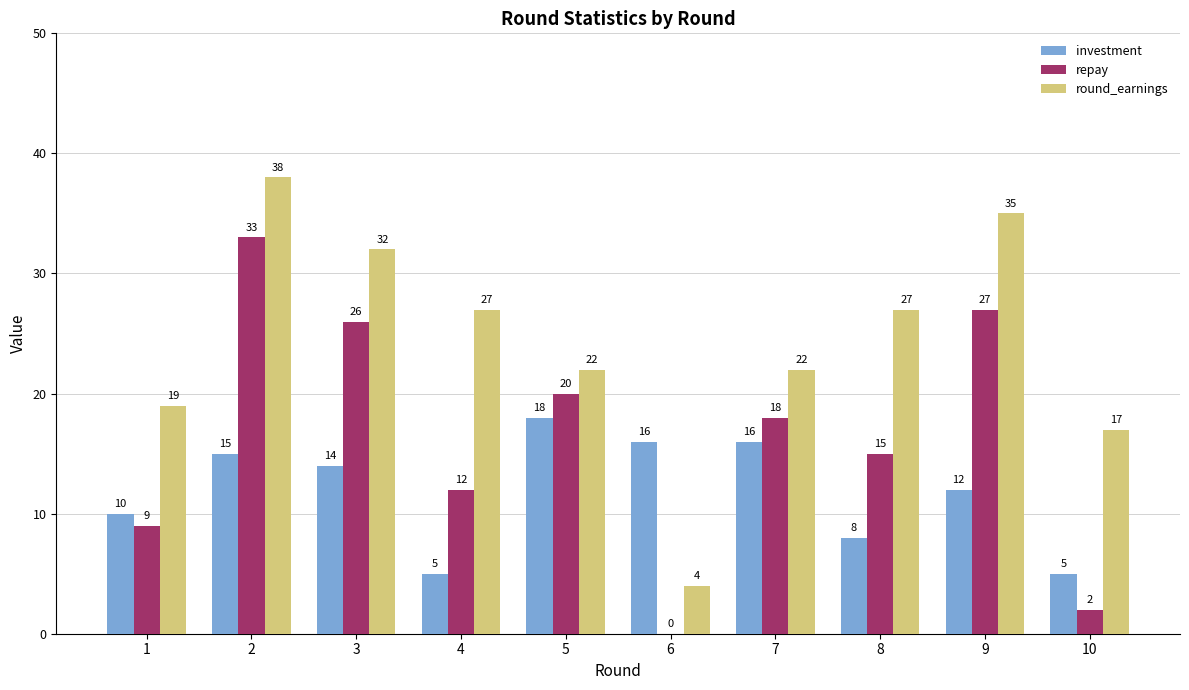

How many values in repay are above zero?

9